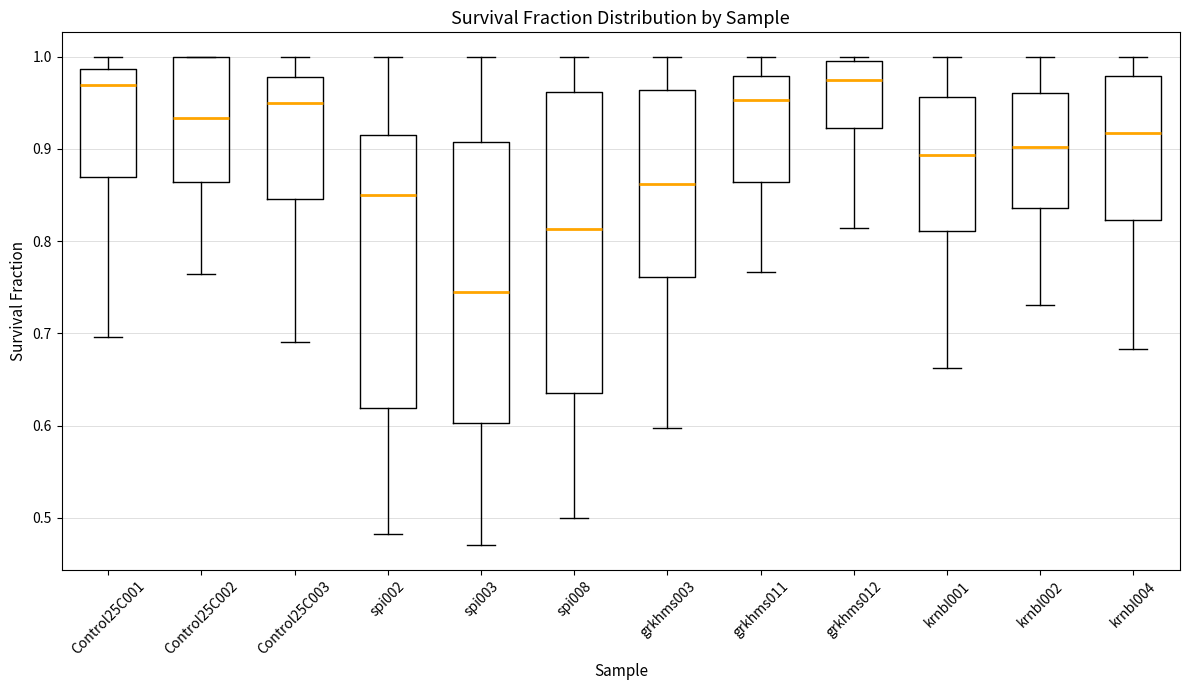

Comparing the boxes themselves (not the whiskers), which one is the tallest?

spi008